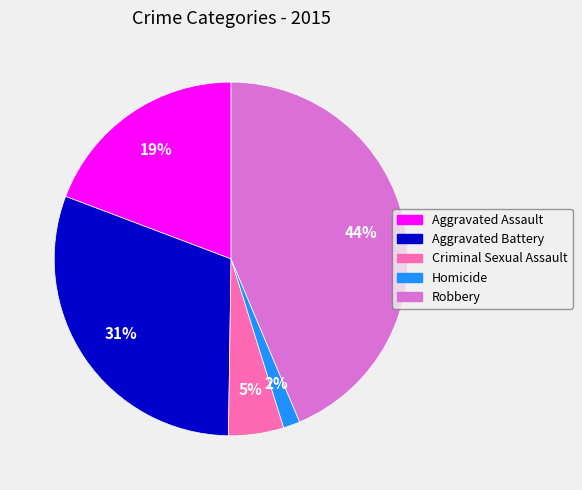

What is the ratio of the value at Homicide to the value at Aggravated Battery?

0.1